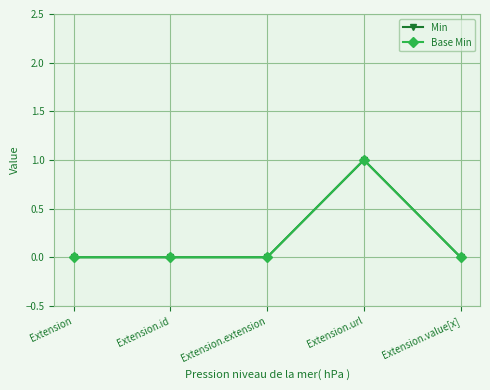

What is the label of the 1st point from the left?

Extension